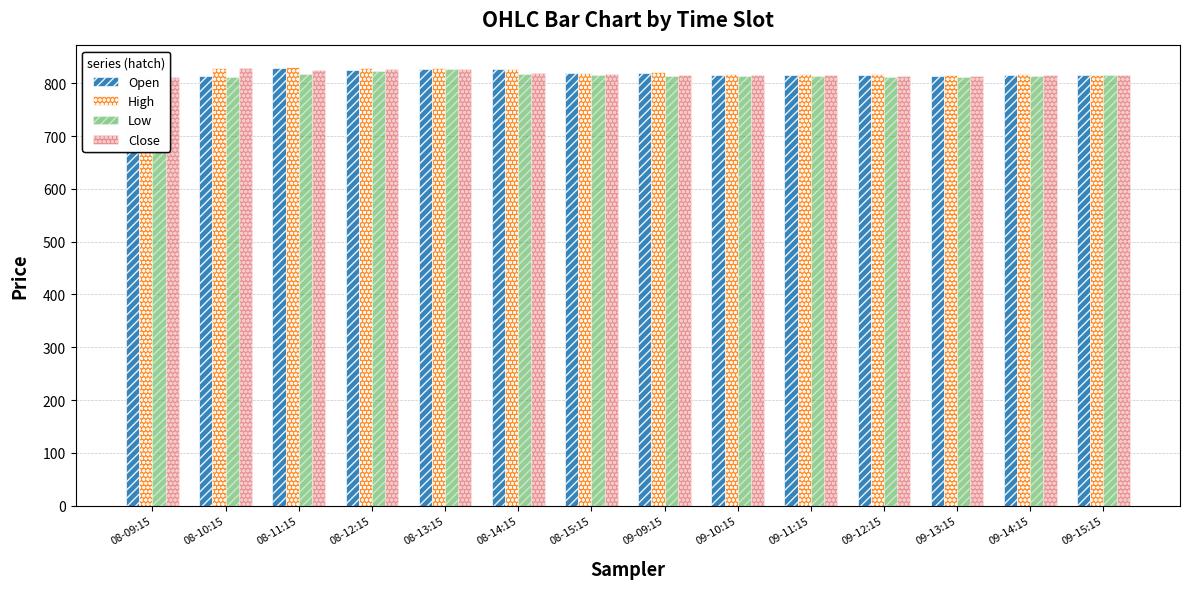

The value of Close at 08-13:15 is 827.6. True or false?

True